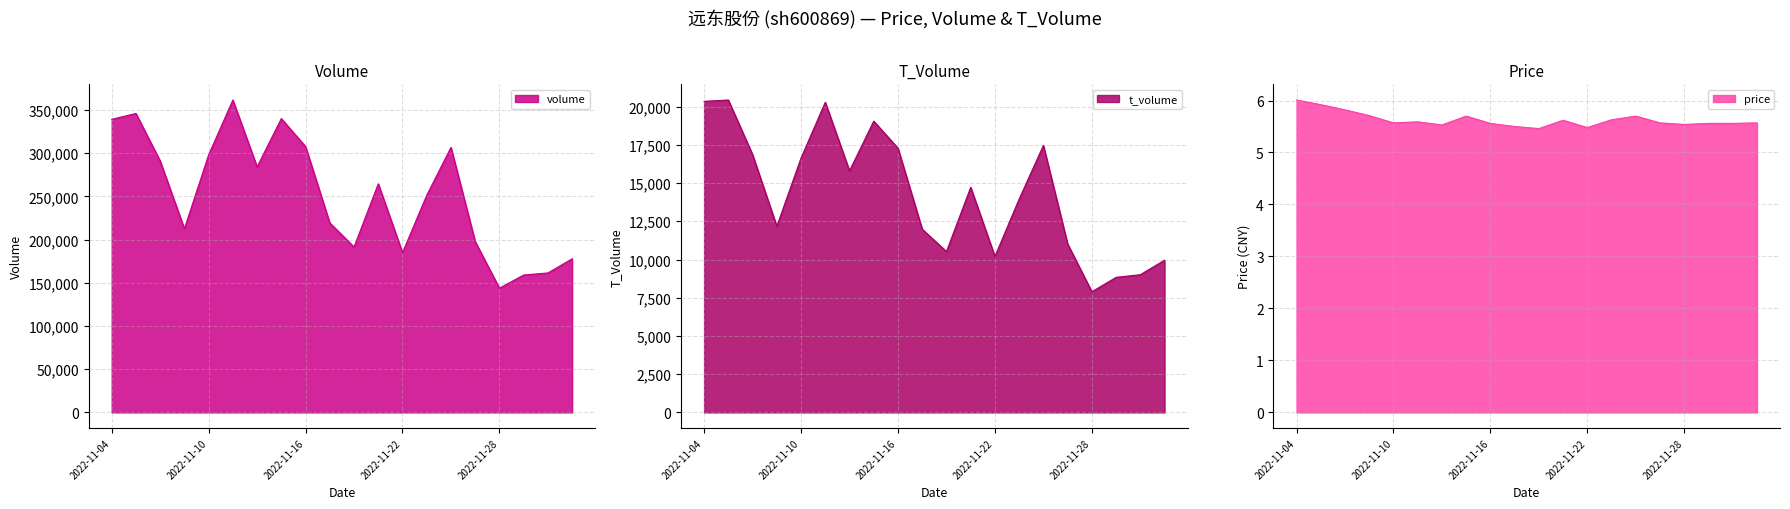

Which has a higher value, 2022-11-18 or 2022-11-29?

2022-11-18